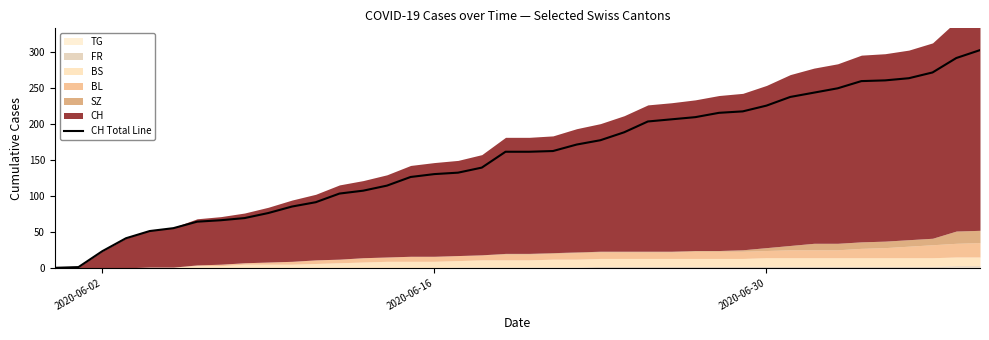

What is the average value?

154